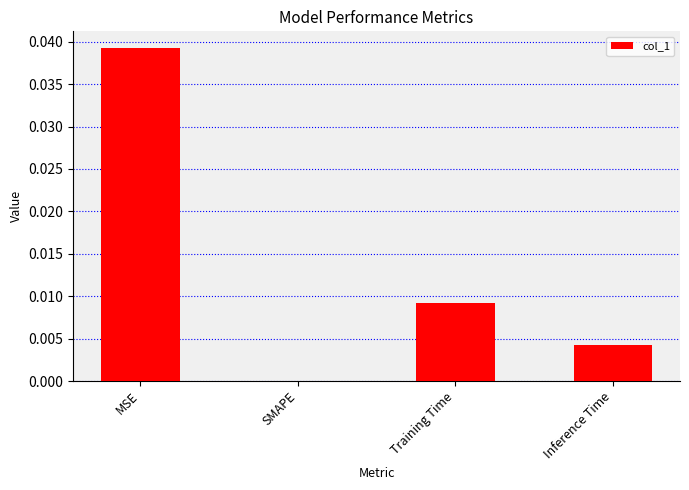

How many values are above zero?

3